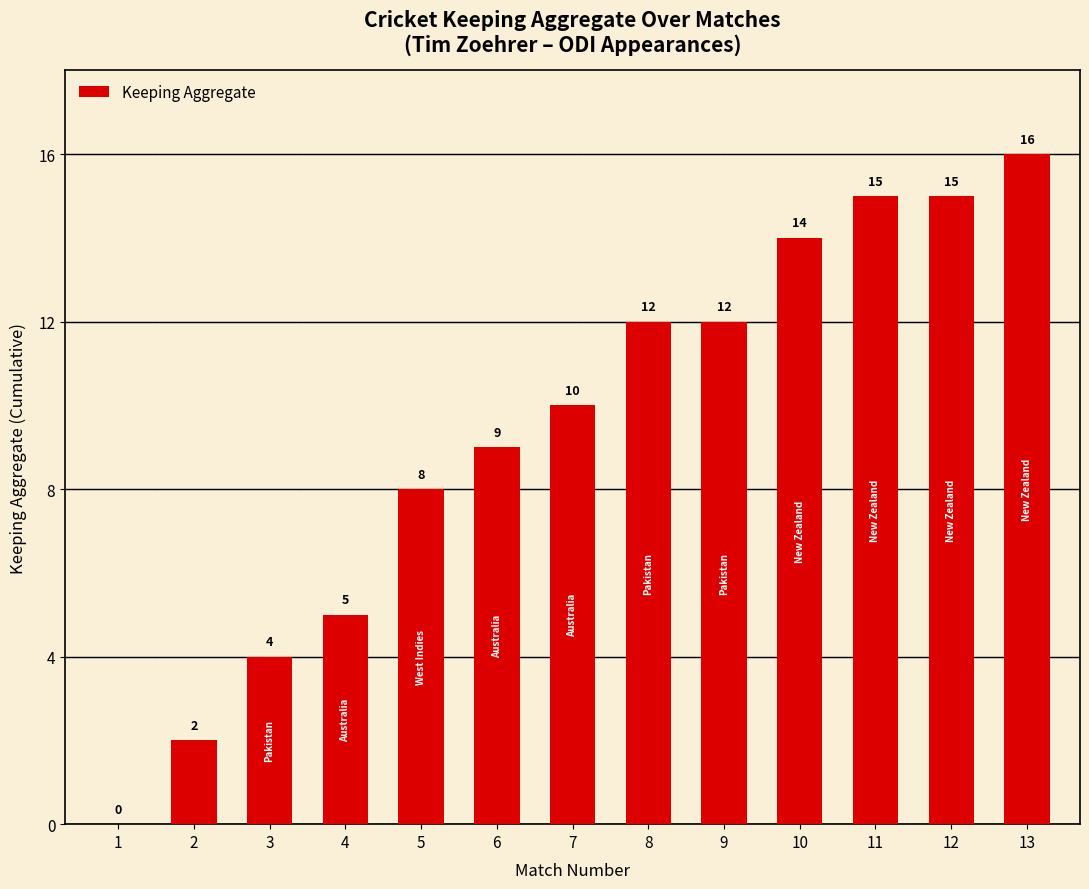

What is the greatest value displayed?

16